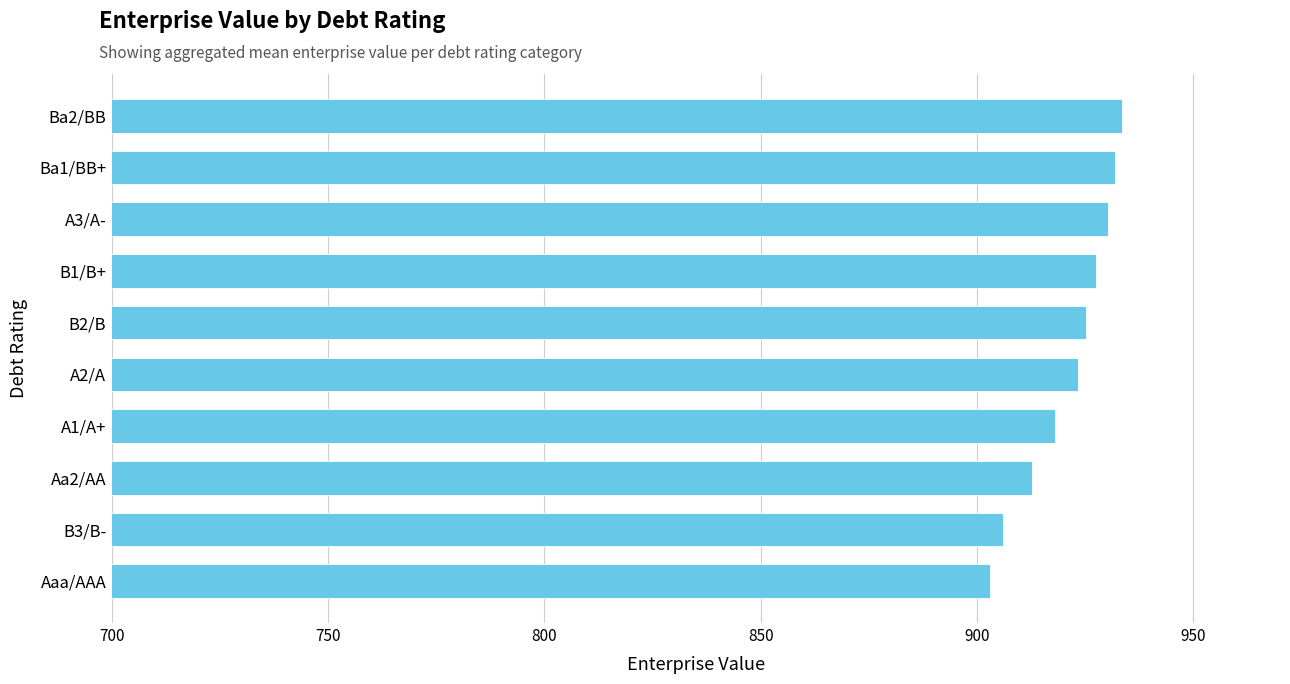

What position from the bottom is A3/A-?

8